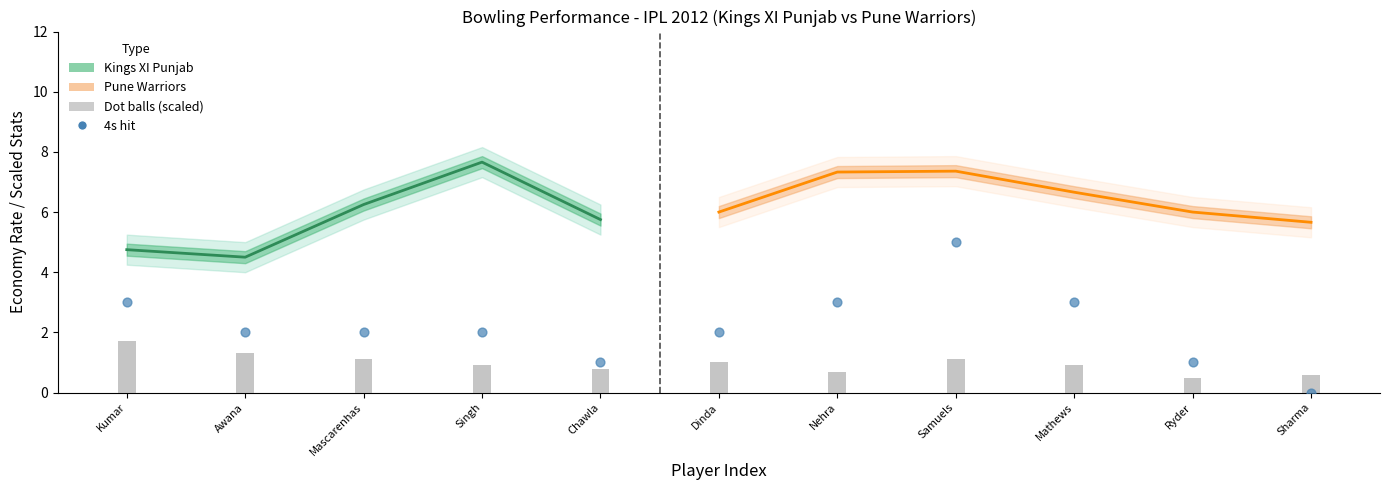

Which has a higher value, Nehra or Chawla?

Nehra